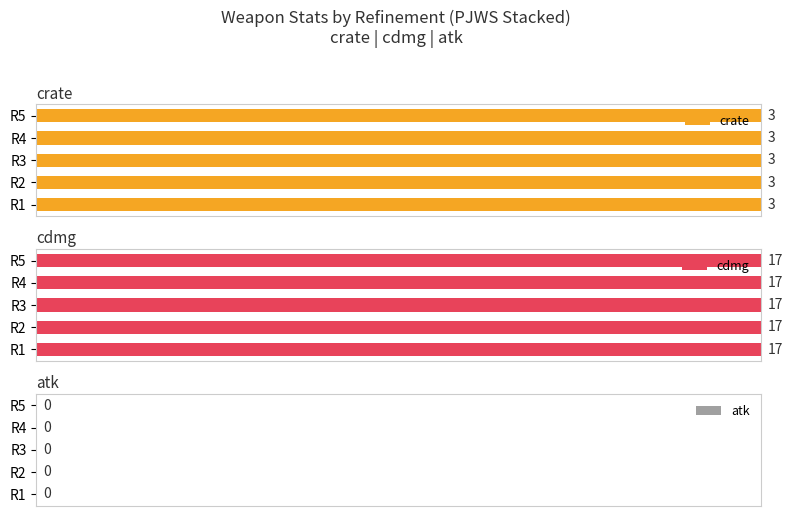

What is the value of the cdmg bar at the 2nd from the left?

17